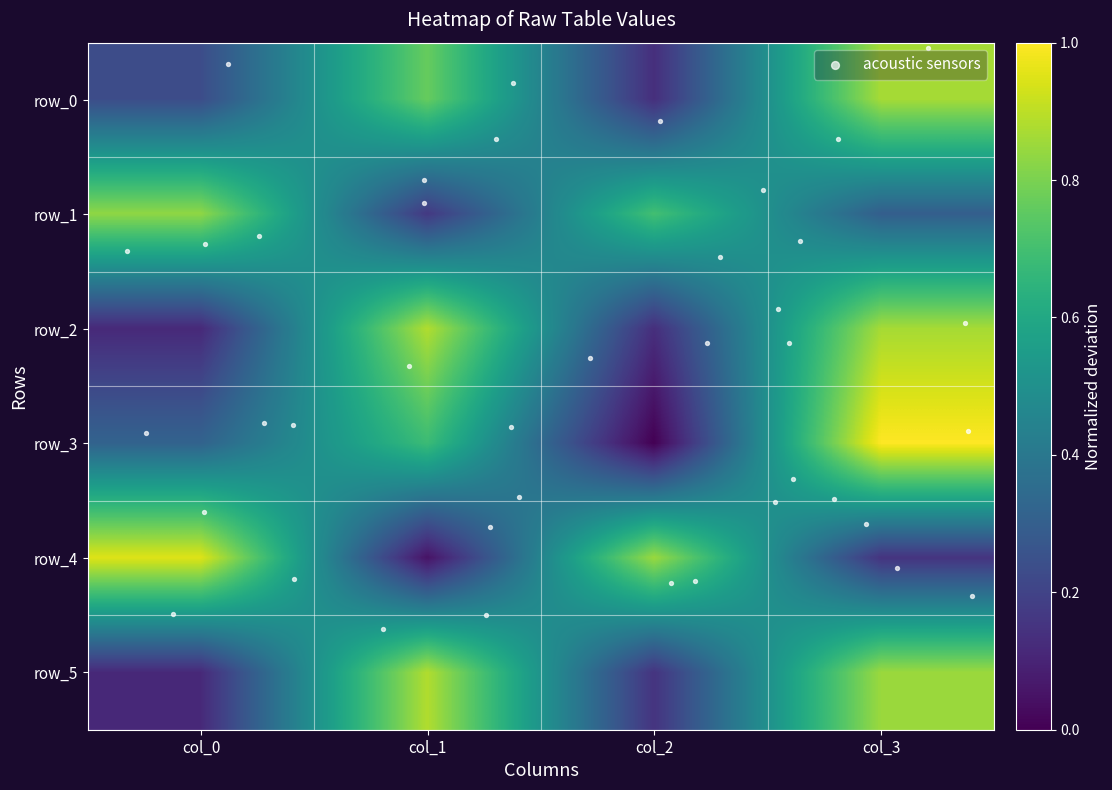

Which label corresponds to the largest value in the chart?

col_3